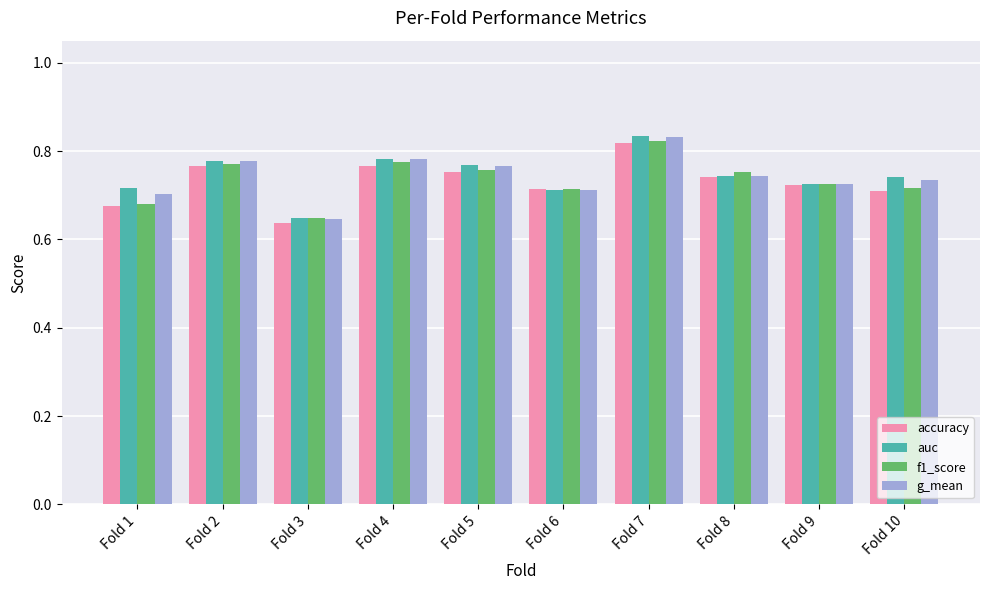

How many distinct data groups are displayed?

4